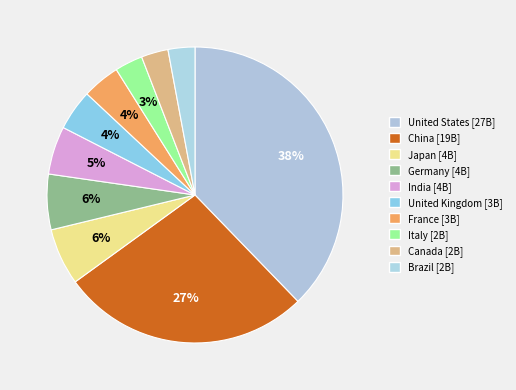

Which category has the biggest portion of the pie?

United States